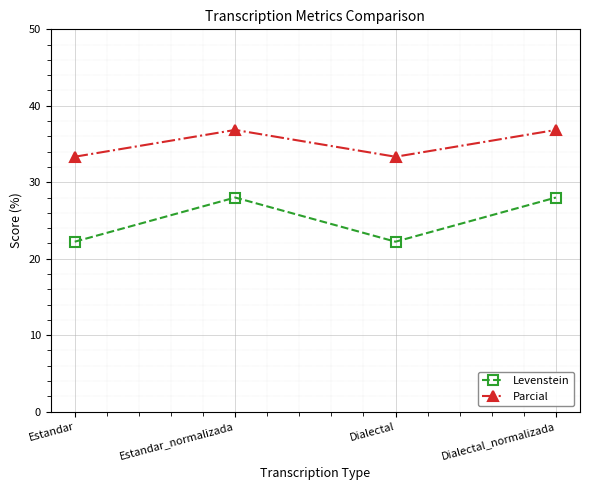

Which series has the largest range (max minus min)?

Levenstein